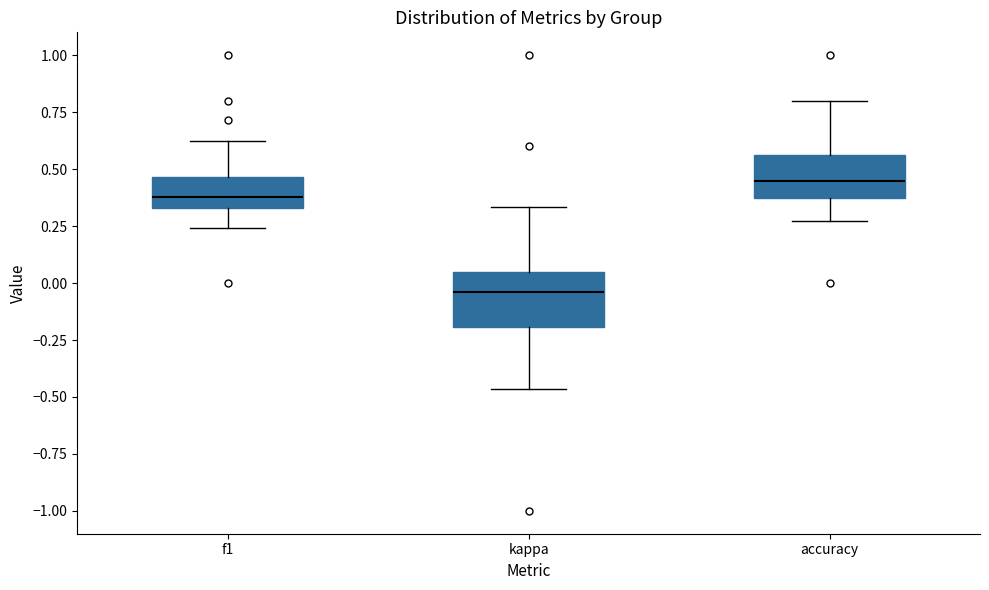

Reading left to right, transcribe this box plot: for each box, give where its median line is, the range the box spans, and where its two whiskers end, as read against the y-axis. The values are not printed on the chart, so give them approximately, as read against the axis.

f1: median 0.40, box 0.35 to 0.45, whiskers 0.25 to 0.65
kappa: median -0.05, box -0.20 to 0.05, whiskers -0.45 to 0.35
accuracy: median 0.45, box 0.35 to 0.55, whiskers 0.25 to 0.80